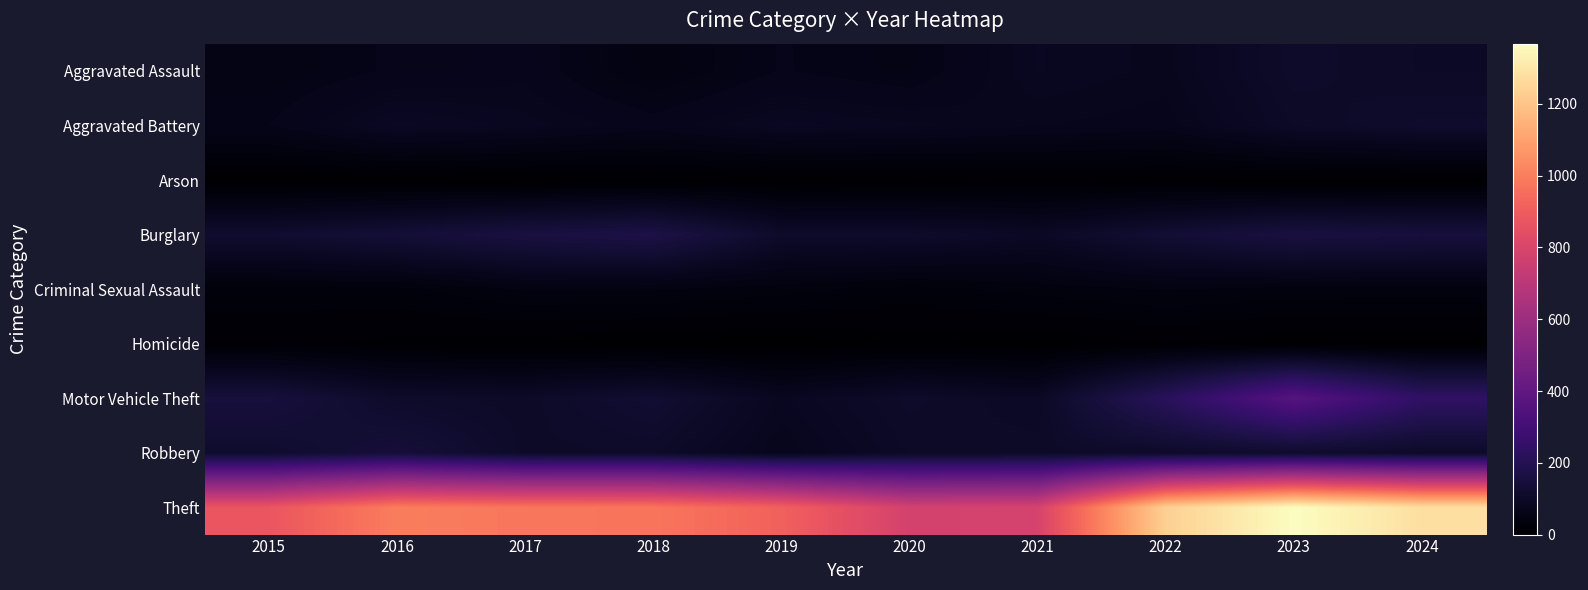

What is the difference between the highest and lowest values at 2023?

1366